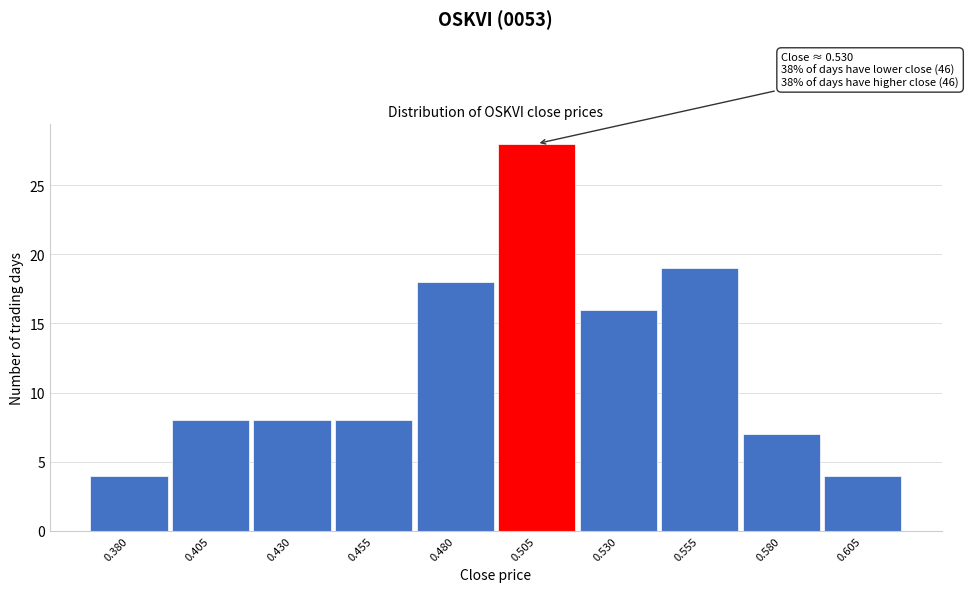

Reading left to right, transcribe all the data shown in this chart.

4	8	8	8	18	28	16	19	7	4